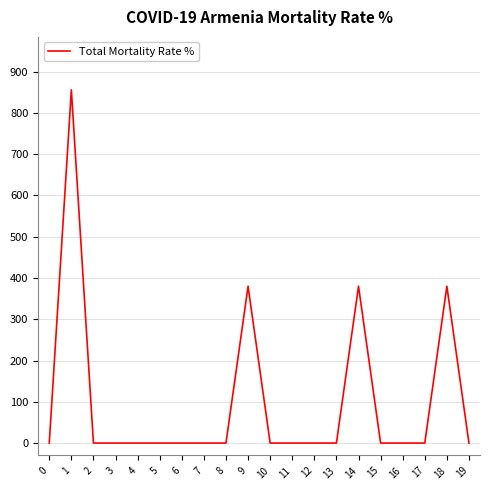

Count the number of data series in this chart.

1